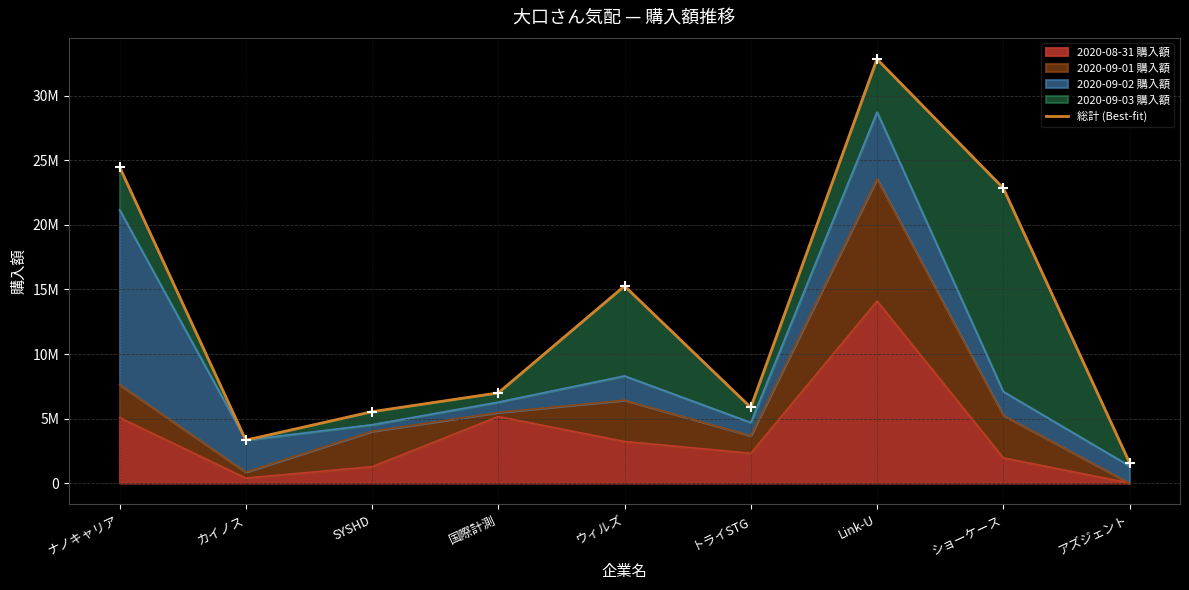

Which has a higher value, トライSTG or Link-U?

Link-U